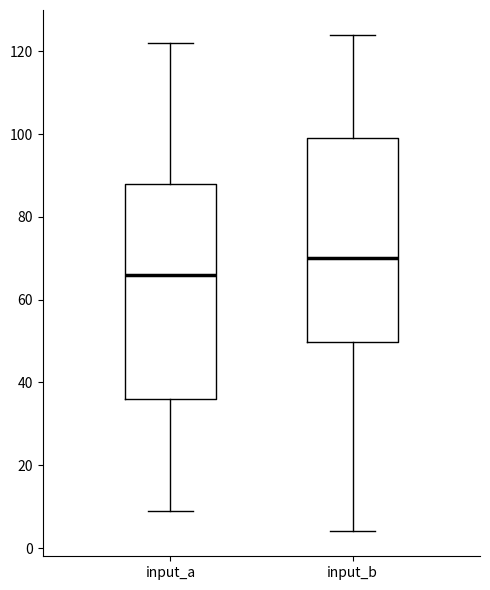

Which box is the tallest, from its lower edge to its upper edge?

input_a